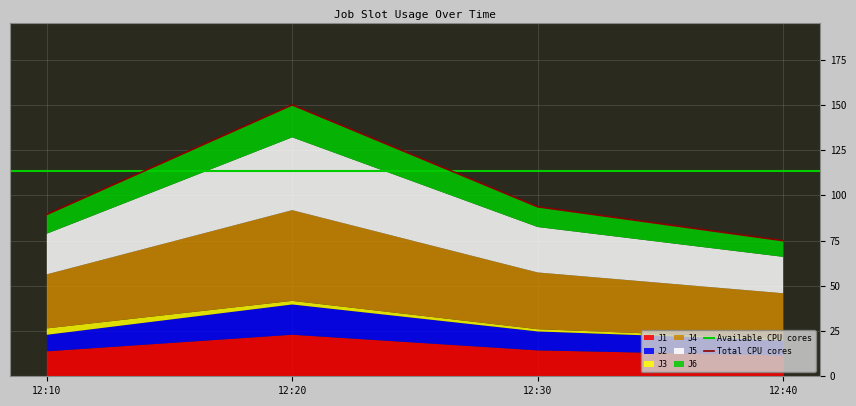

What is the label of the 4th point from the right?

2023-12-28 12:10:00